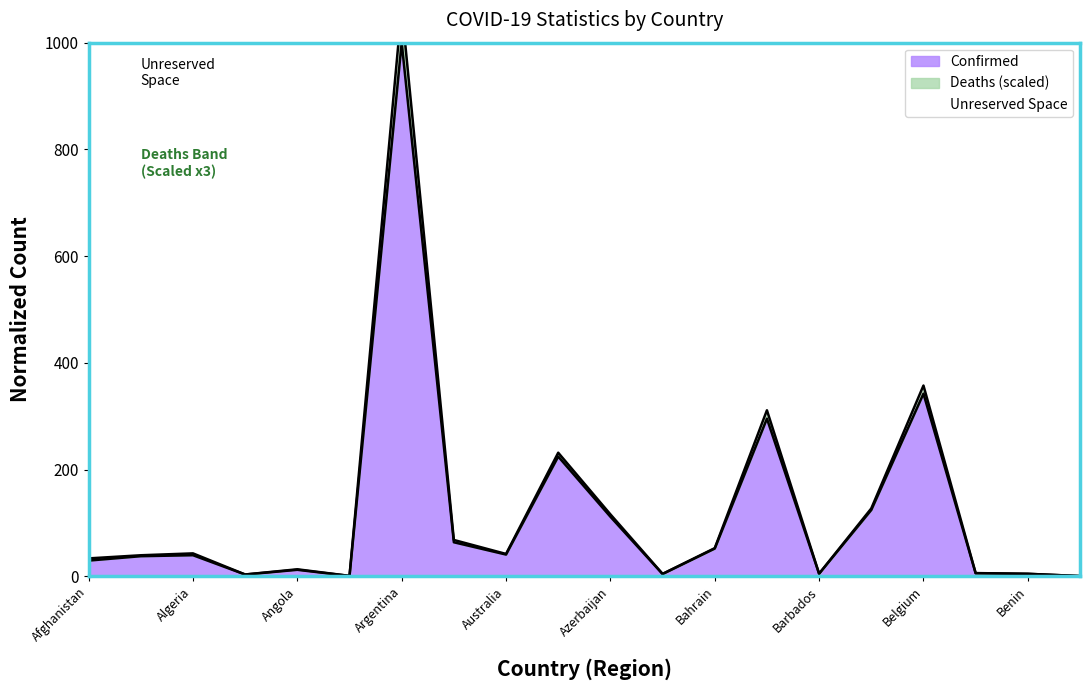

What is the sum of the Deaths values at Australia and Armenia?

110.1